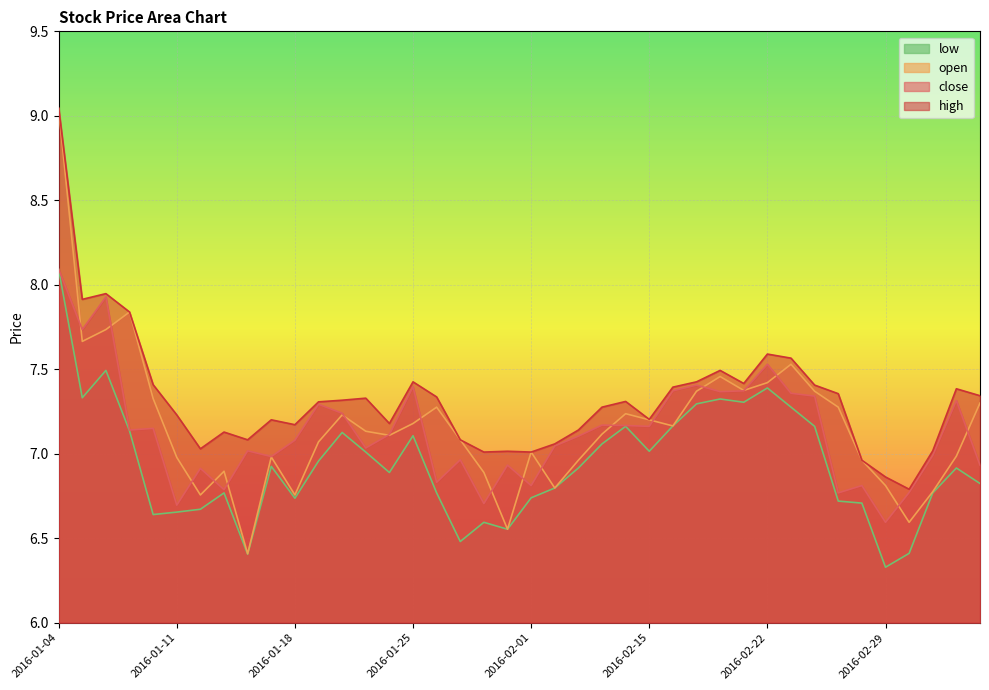

At how many categories does at least one series exceed 6?

40